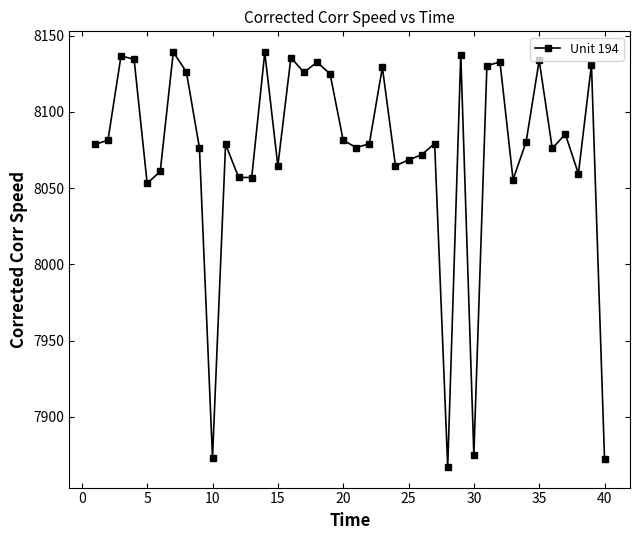

What is the smallest value displayed?

7867.1